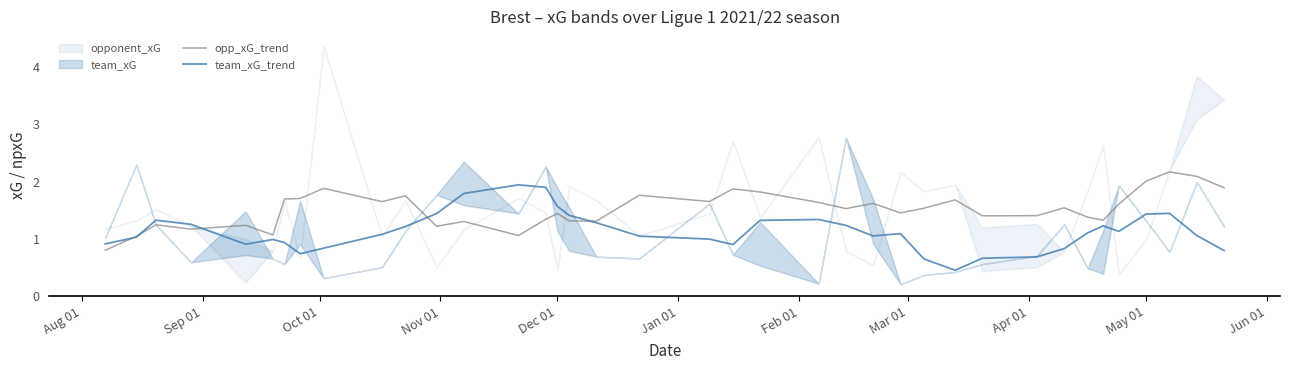

True or false: team_xG_trend and opp_xG_trend cross at least once.

True